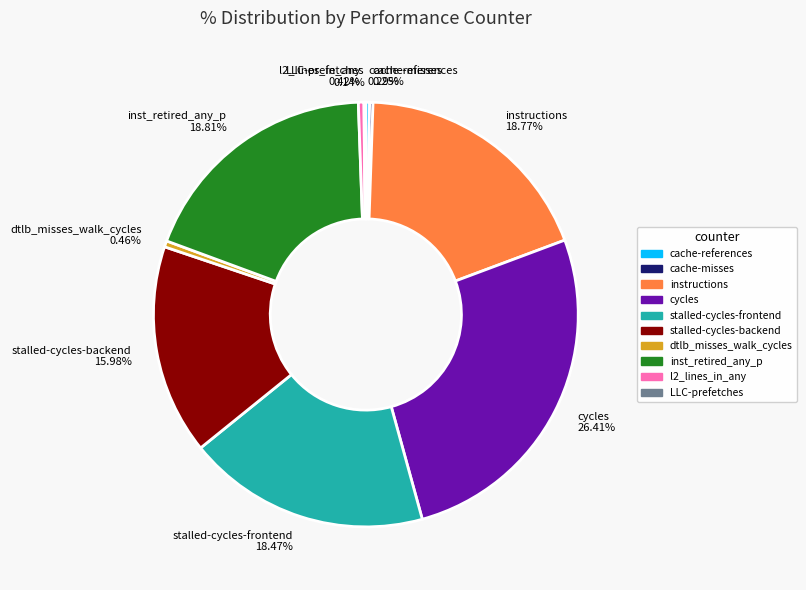

What is the largest slice in the pie chart?

cycles